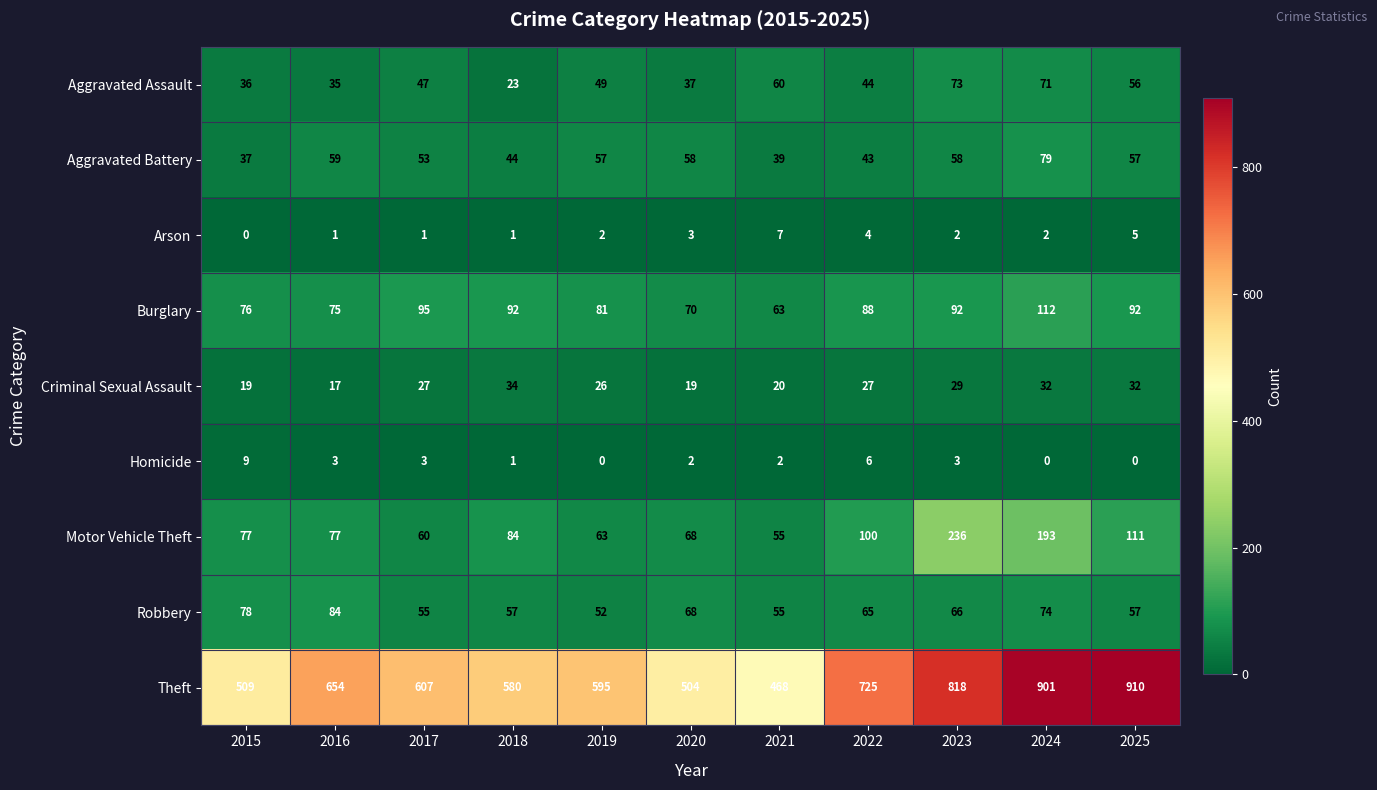

Rank the series at 2017 from lowest to highest value.

Arson, Homicide, Criminal Sexual Assault, Aggravated Assault, Aggravated Battery, Robbery, Motor Vehicle Theft, Burglary, Theft